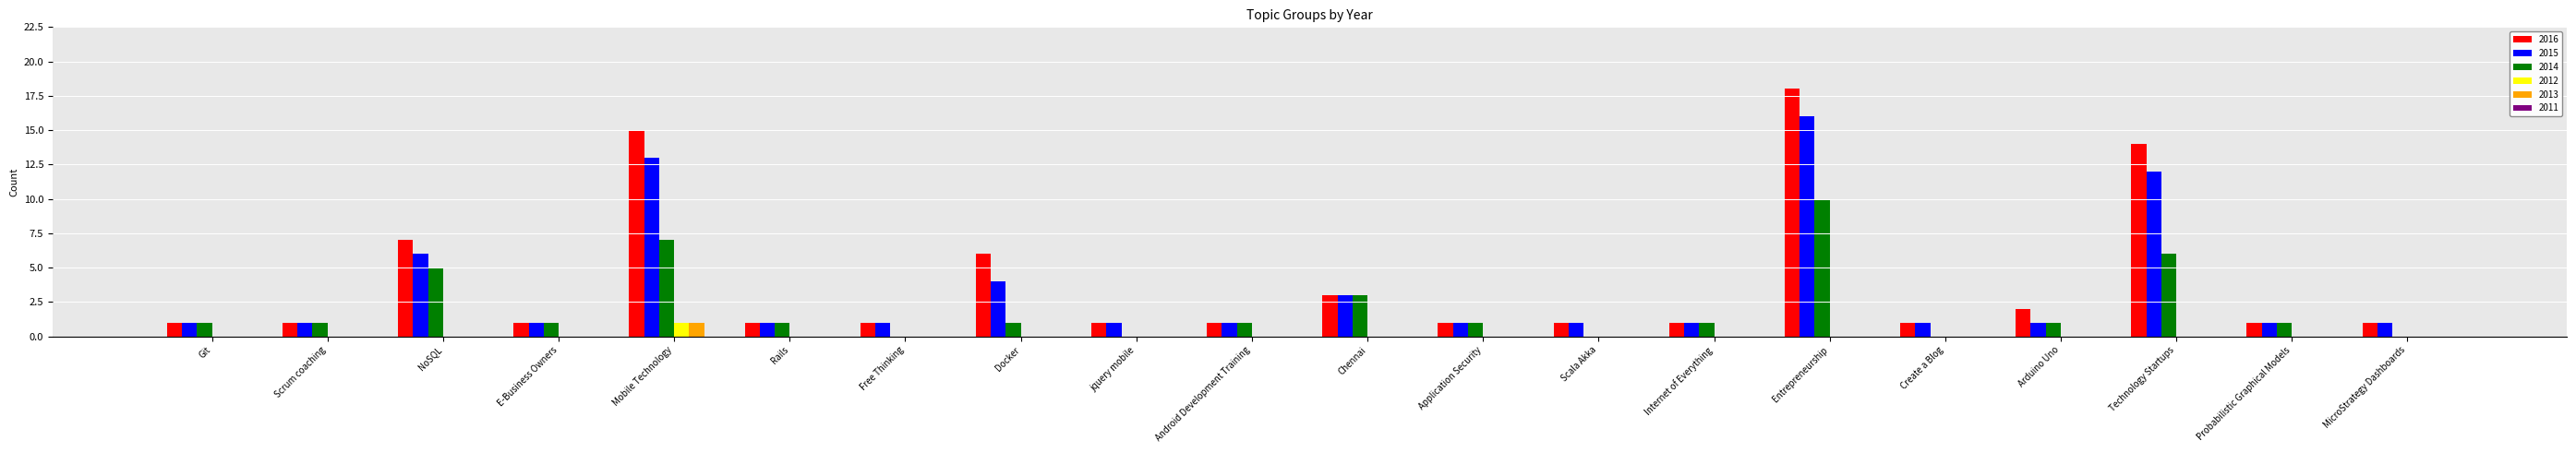

What is the maximum value shown in the chart?

18